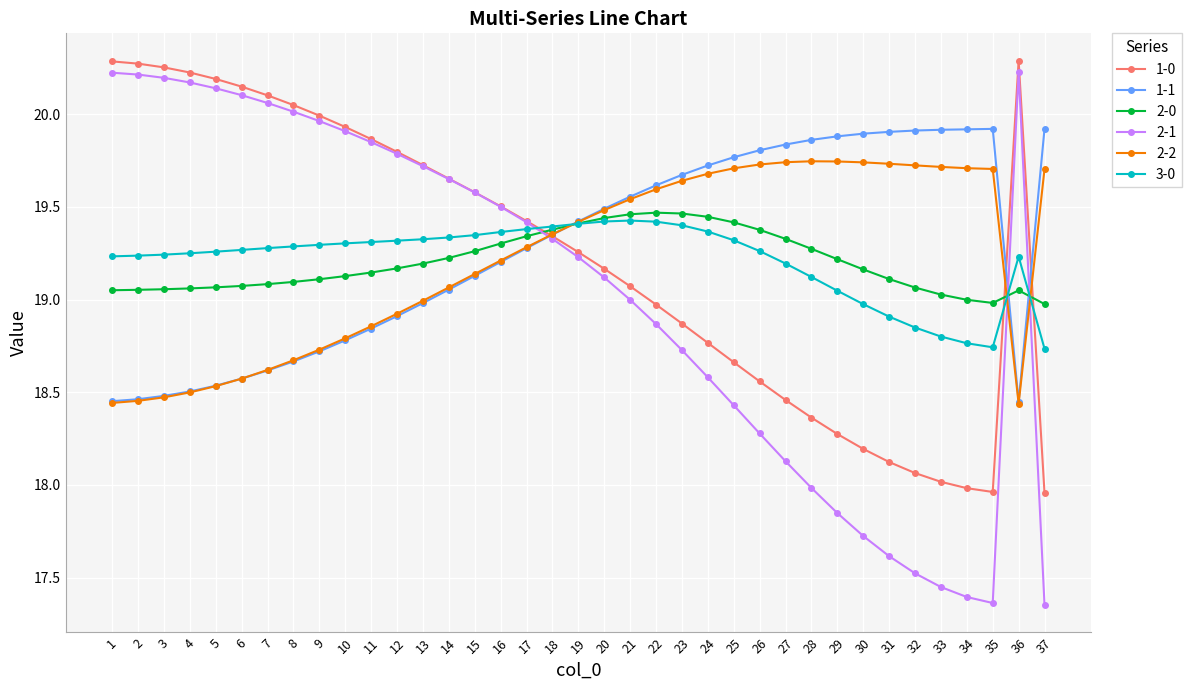

Is the value of 2-2 at 12 greater than the value of 3-0 at 10?

No